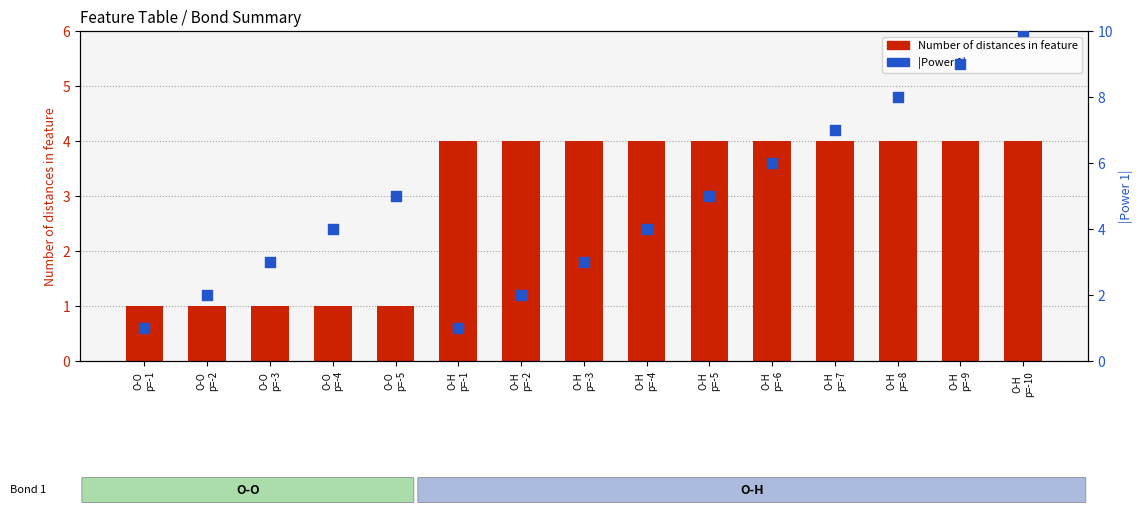

What is the total value across all series at O-H
p=-10?

14